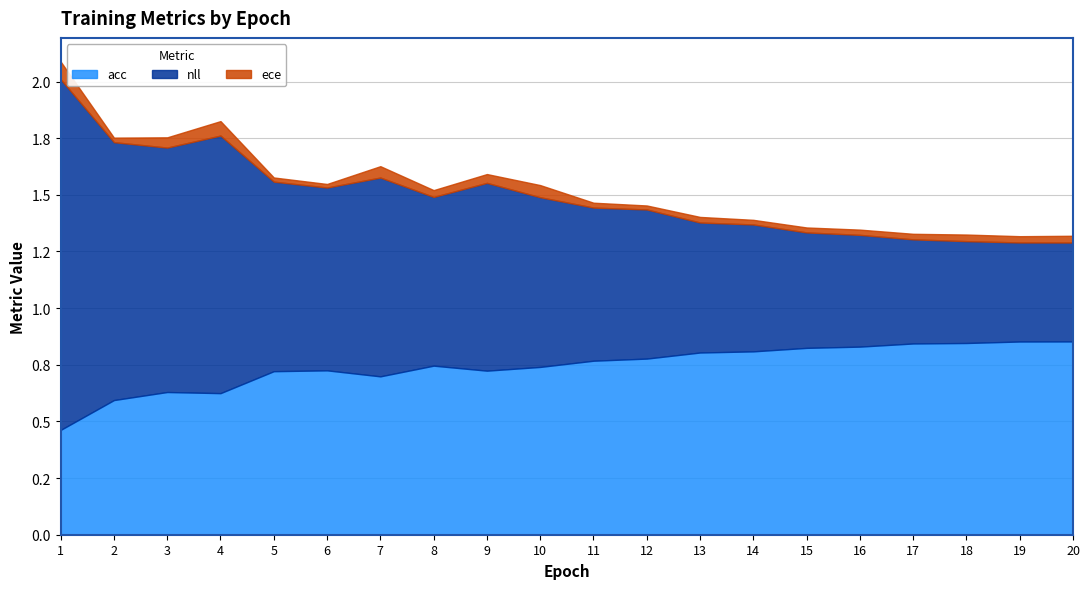

Is it true that ece equals 0.0 at 19?

False